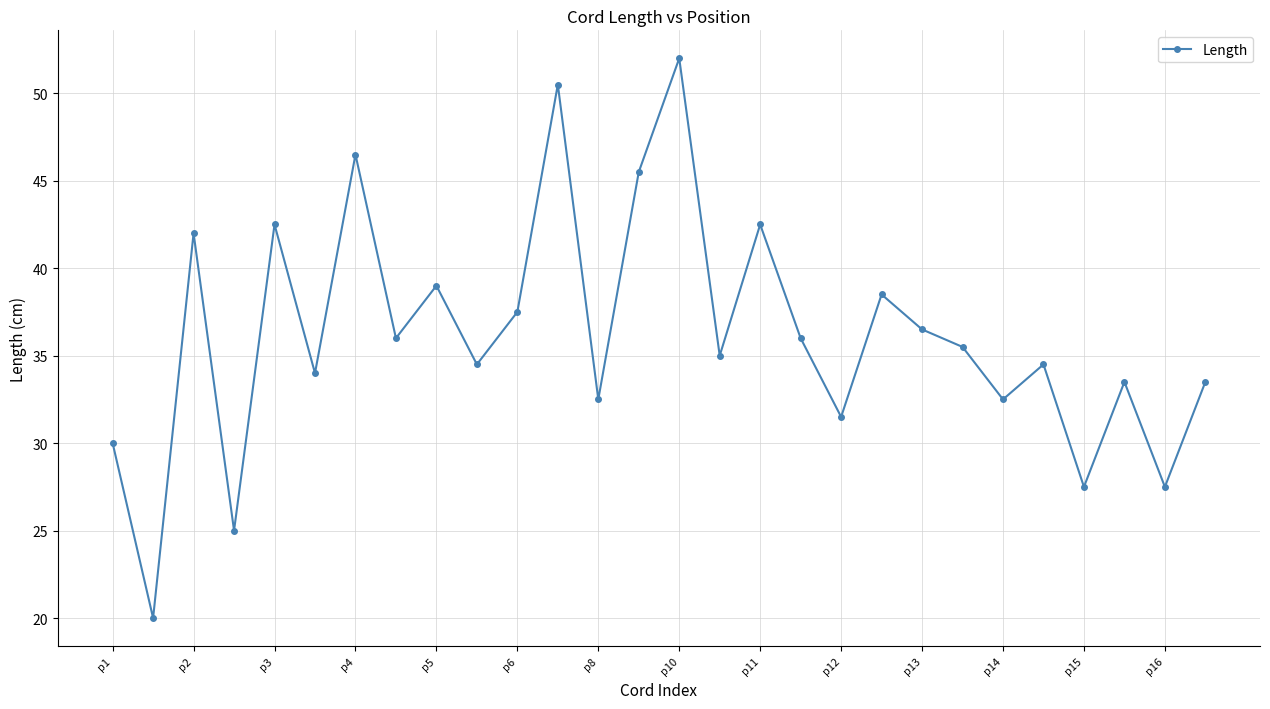

What is the maximum value shown in the chart?

52.0